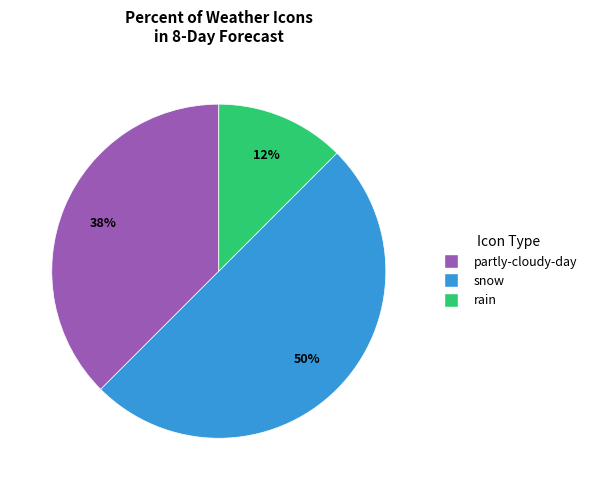

True or false: rain accounts for 21% of the total.

False